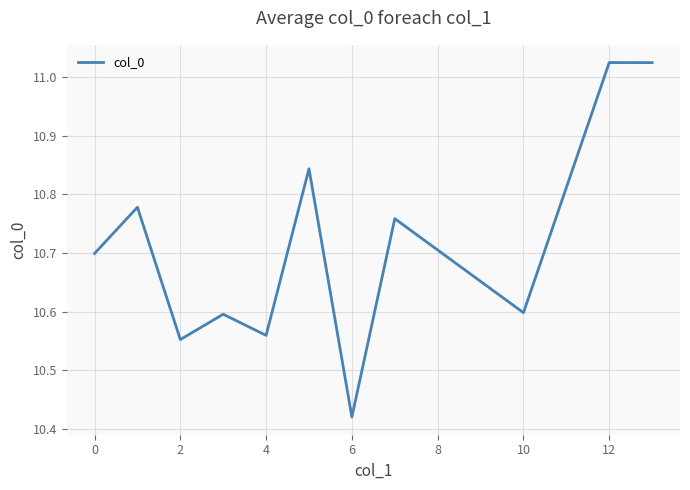

What is the difference between the maximum and minimum values?

0.6